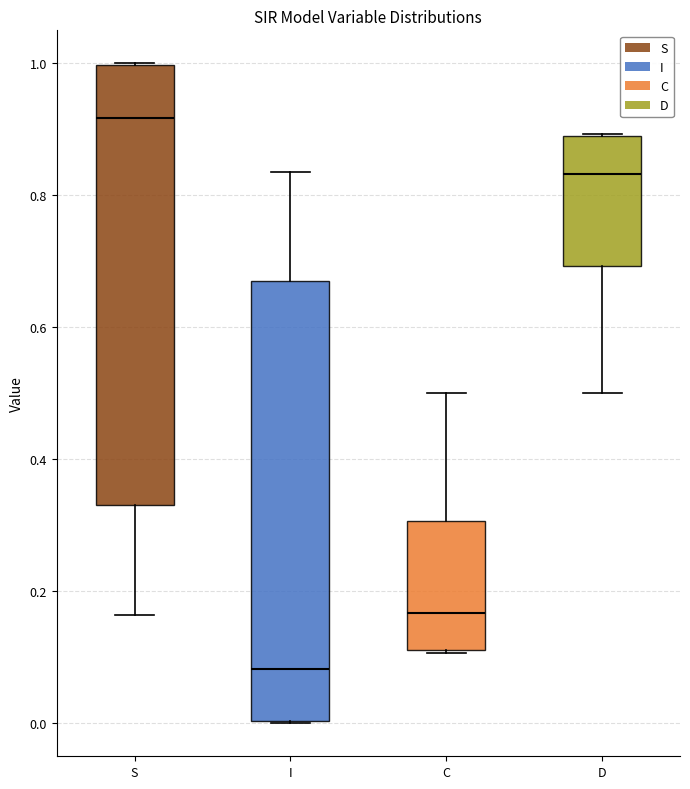

Which box has the highest median line?

S